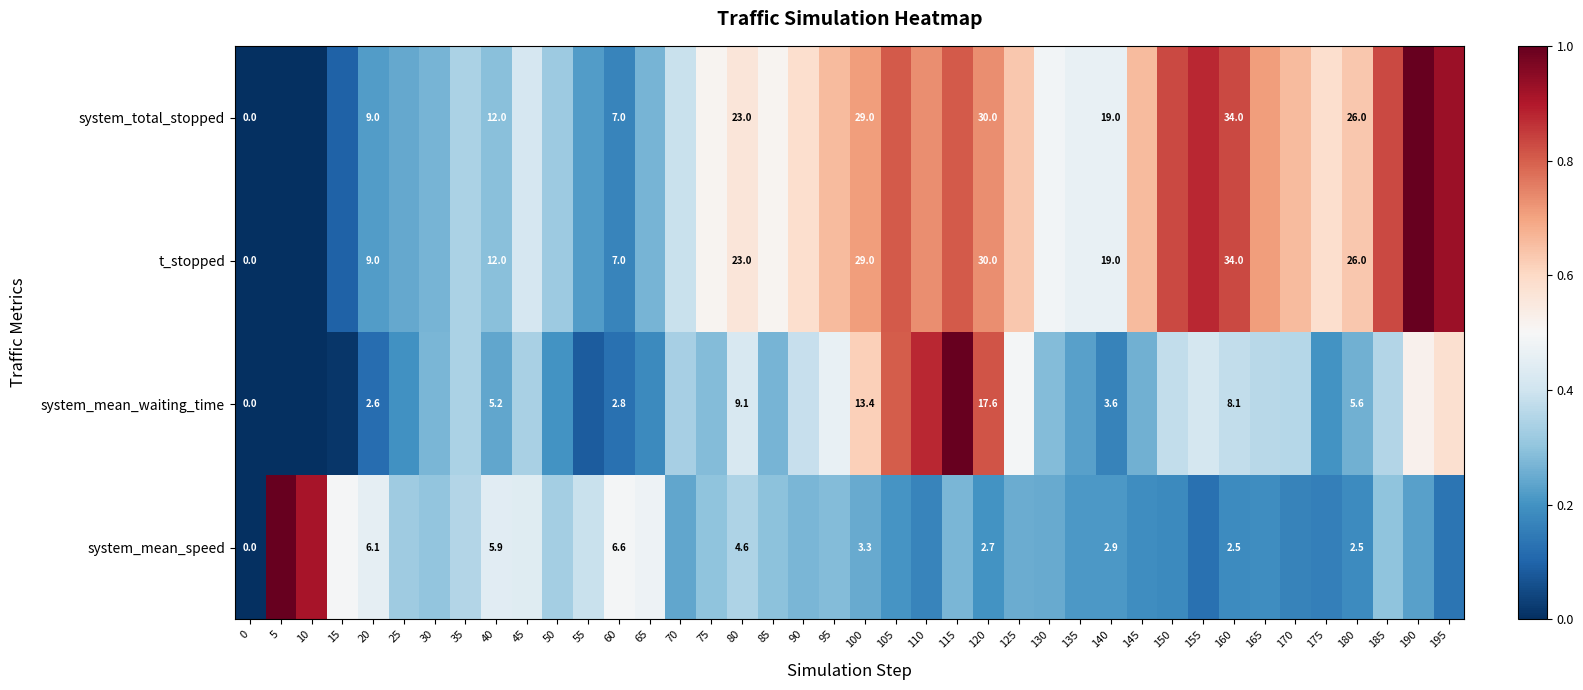

What is the sum of the t_stopped values at 50 and 25?

0.6